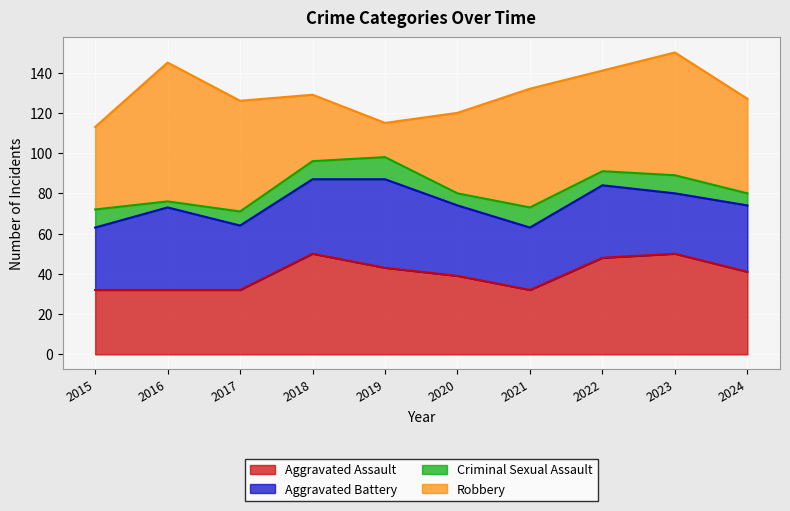

Reading left to right, what are all the values shown in this chart?

Aggravated Assault: 32	32	32	50	43	39	32	48	50	41
Aggravated Battery: 31	41	32	37	44	35	31	36	30	33
Criminal Sexual Assault: 9	3	7	9	11	6	10	7	9	6
Robbery: 41	69	55	33	17	40	59	50	61	47